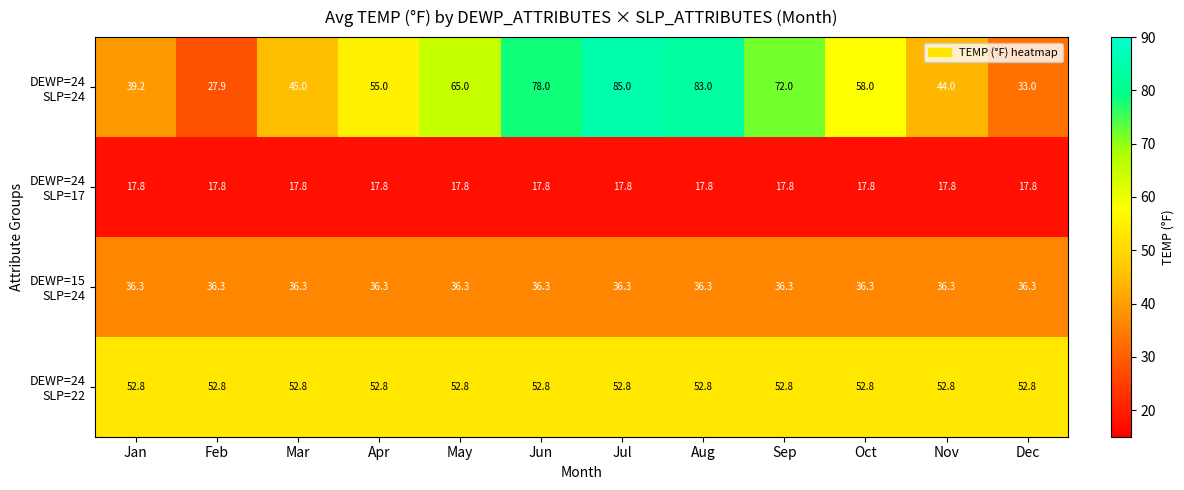

What is the spread (max minus min) of values at May?

47.2